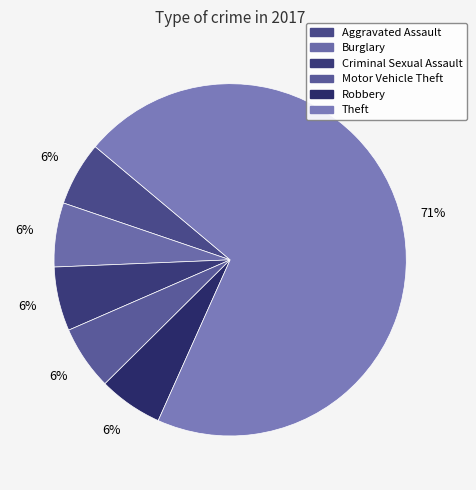

Is there any slice that represents more than half of the pie?

Yes